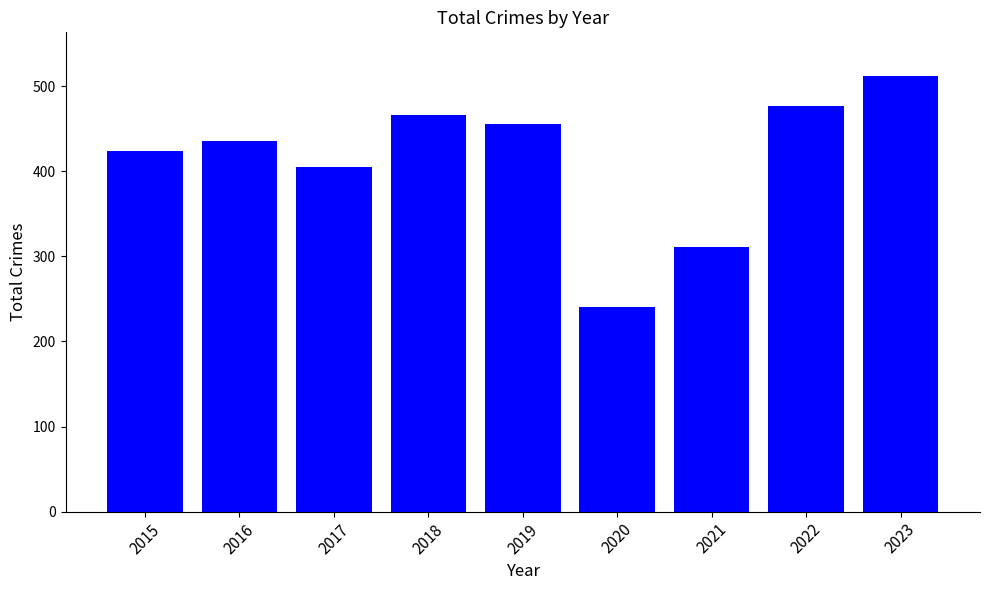

What is the difference between the second highest and second lowest values?

166